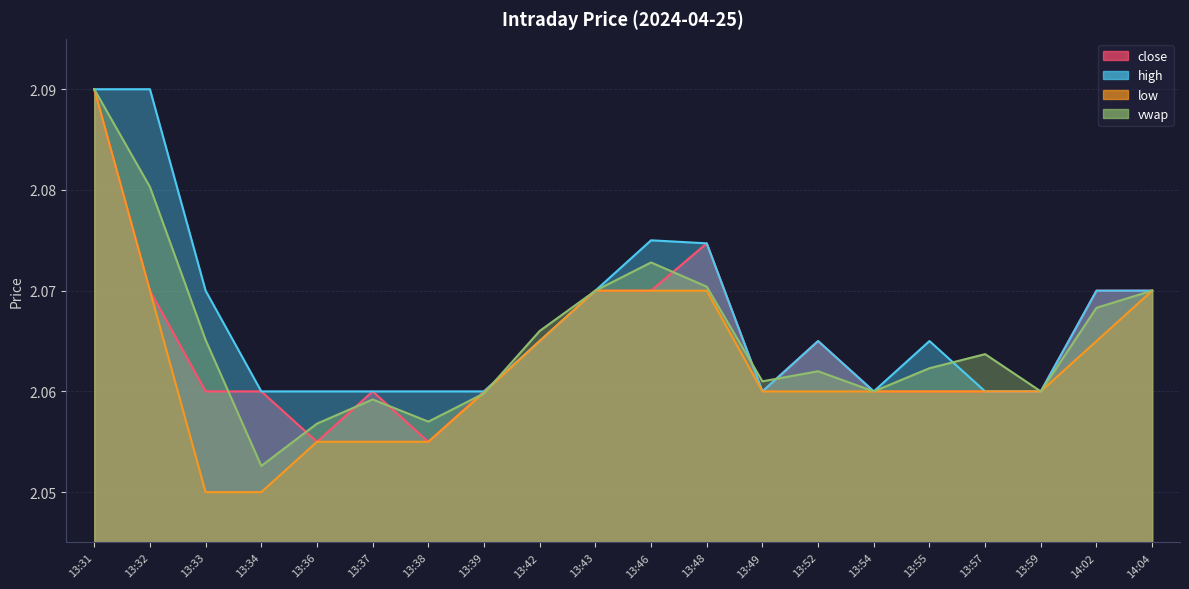

What is the sum of all high values?

41.3